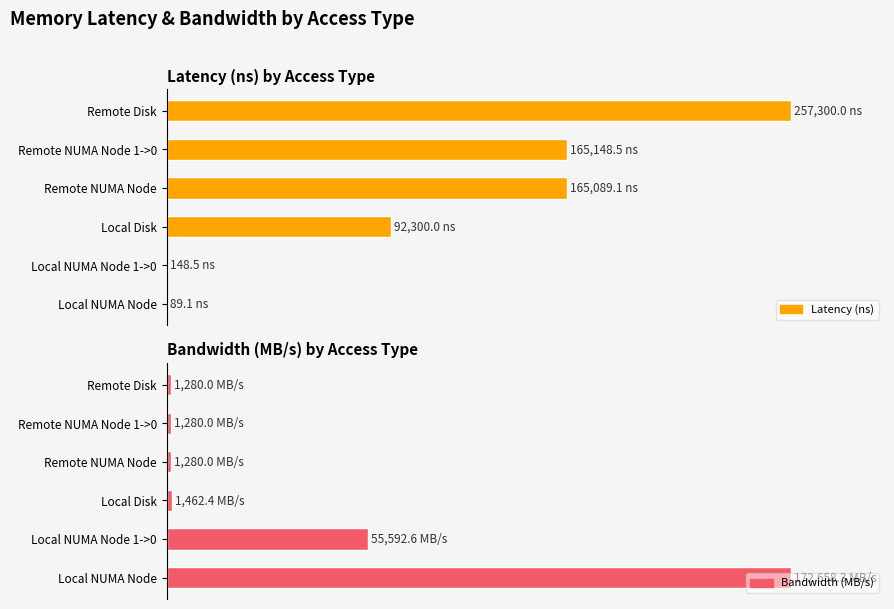

What is the sum of all Latency (ns) values?

264.3